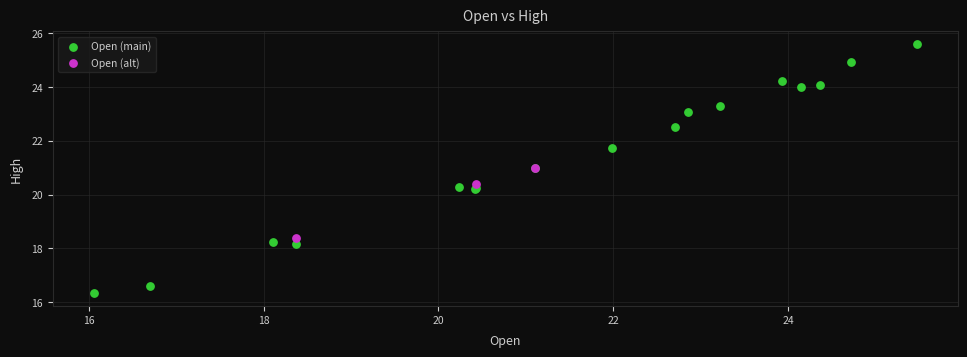

Which series has the largest Y range (max minus min)?

Open (main)